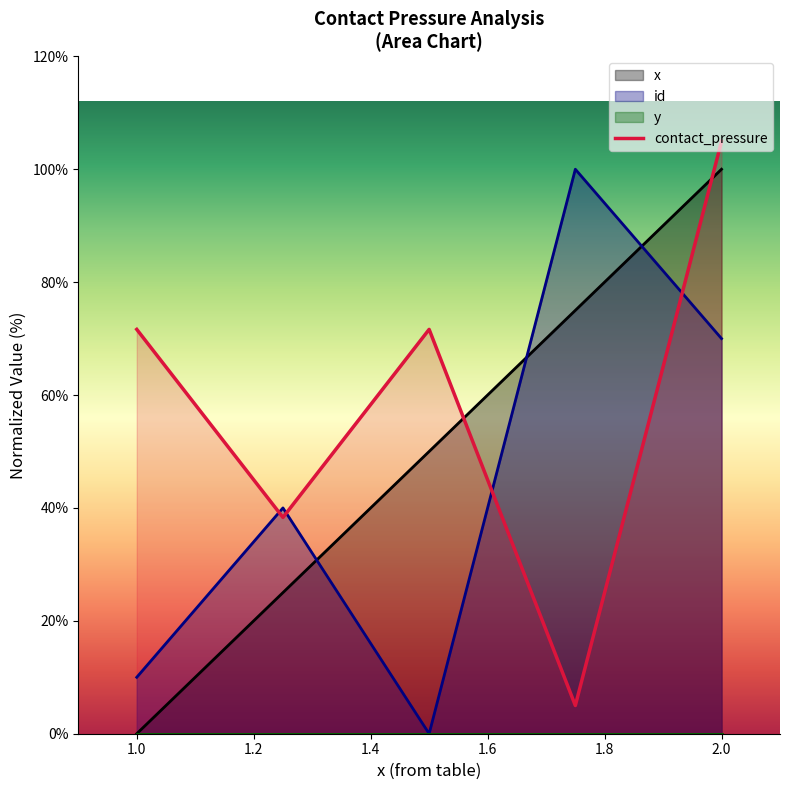

What is the maximum value for id?

100.0